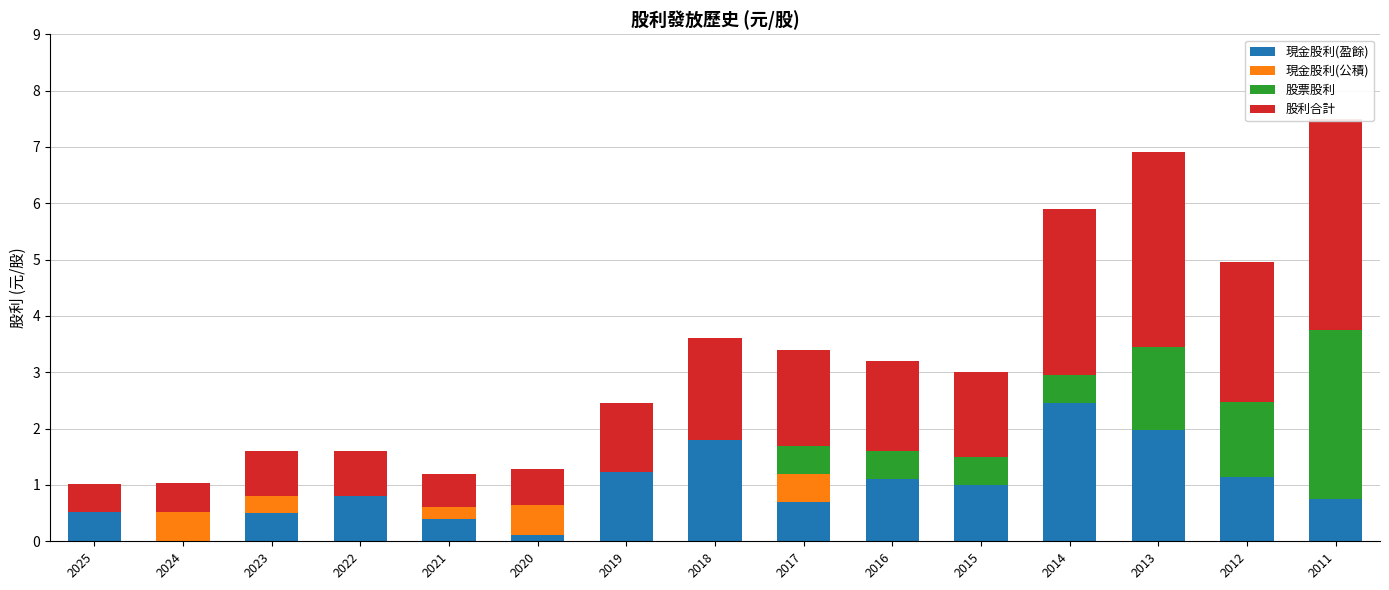

At which category is the sum across all series the highest?

2011